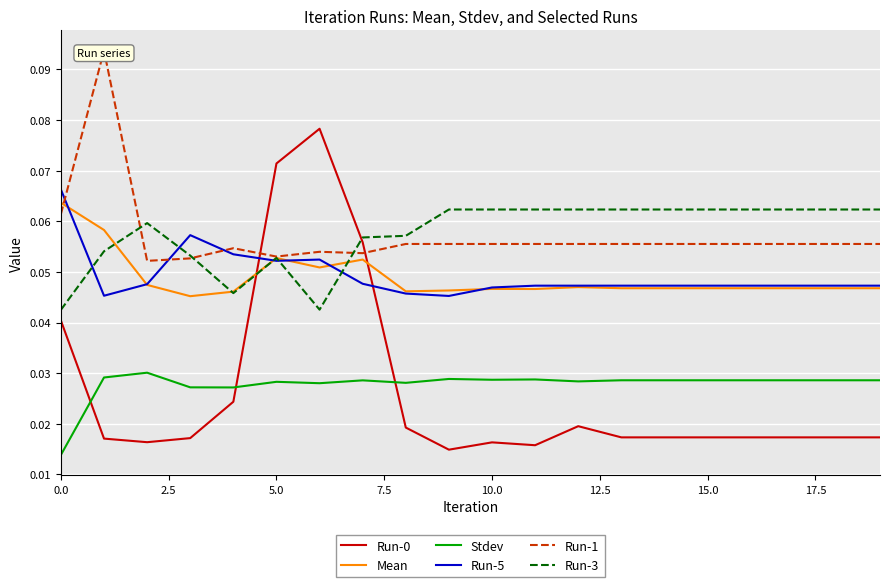

Reading left to right, transcribe all the data shown in this chart.

Run-0: 0.0	0.0	0.0	0.0	0.0	0.1	0.1	0.1	0.0	0.0	0.0	0.0	0.0	0.0	0.0	0.0	0.0	0.0	0.0	0.0
Mean: 0.1	0.1	0.0	0.0	0.0	0.1	0.1	0.1	0.0	0.0	0.0	0.0	0.0	0.0	0.0	0.0	0.0	0.0	0.0	0.0
Stdev: 0.0	0.0	0.0	0.0	0.0	0.0	0.0	0.0	0.0	0.0	0.0	0.0	0.0	0.0	0.0	0.0	0.0	0.0	0.0	0.0
Run-5: 0.1	0.0	0.0	0.1	0.1	0.1	0.1	0.0	0.0	0.0	0.0	0.0	0.0	0.0	0.0	0.0	0.0	0.0	0.0	0.0
Run-1: 0.1	0.1	0.1	0.1	0.1	0.1	0.1	0.1	0.1	0.1	0.1	0.1	0.1	0.1	0.1	0.1	0.1	0.1	0.1	0.1
Run-3: 0.0	0.1	0.1	0.1	0.0	0.1	0.0	0.1	0.1	0.1	0.1	0.1	0.1	0.1	0.1	0.1	0.1	0.1	0.1	0.1